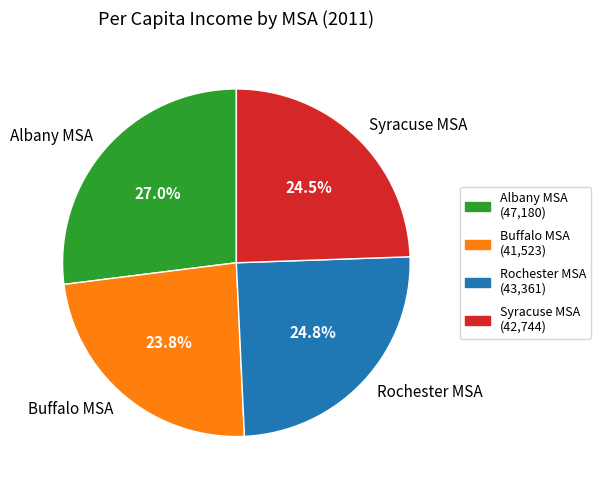

Is there a majority slice in this chart?

No